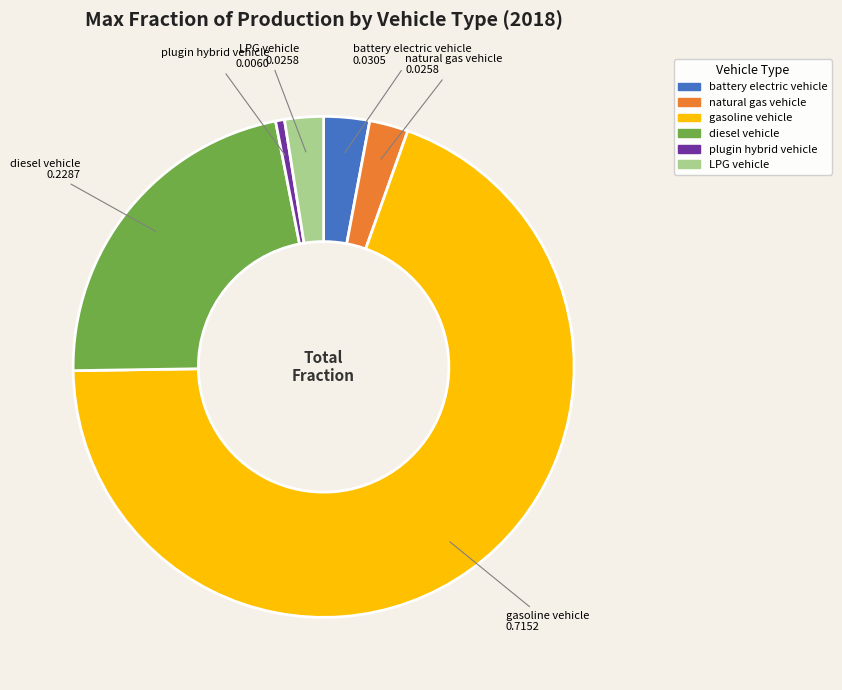

Which slice is the largest?

gasoline vehicle